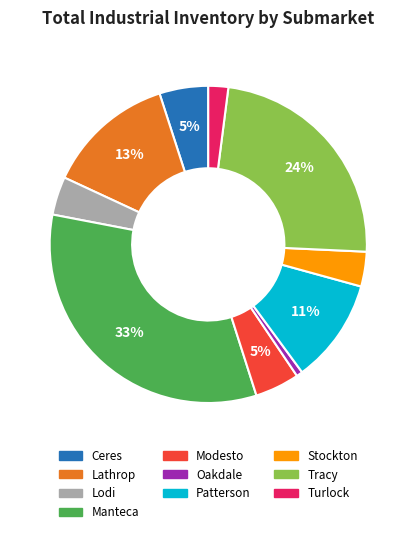

To the nearest percent, what percentage of the pie is Turlock?

2%